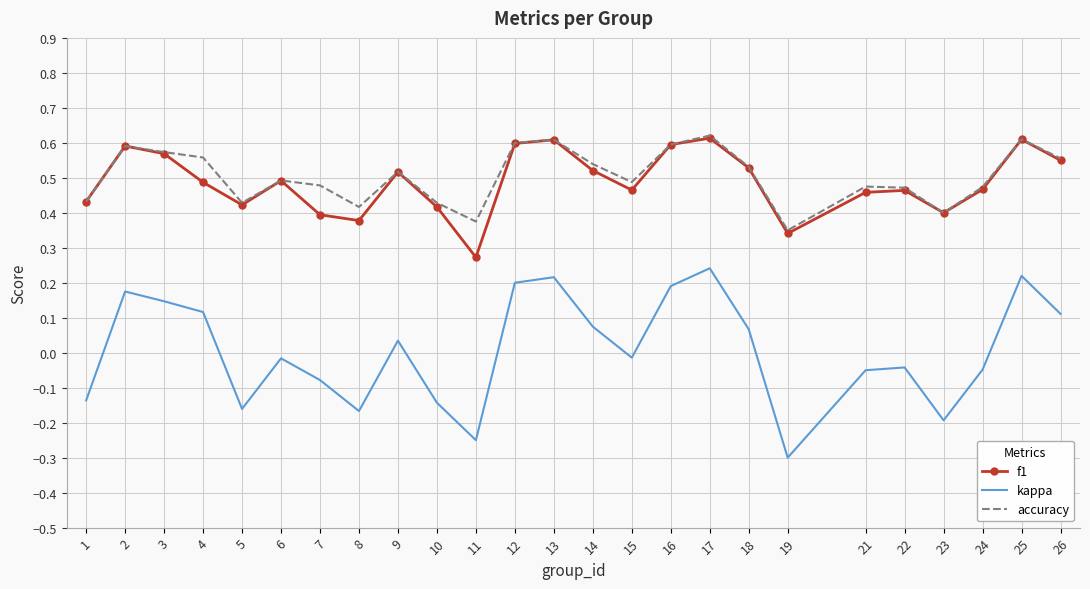

Which series has the widest spread of values?

kappa